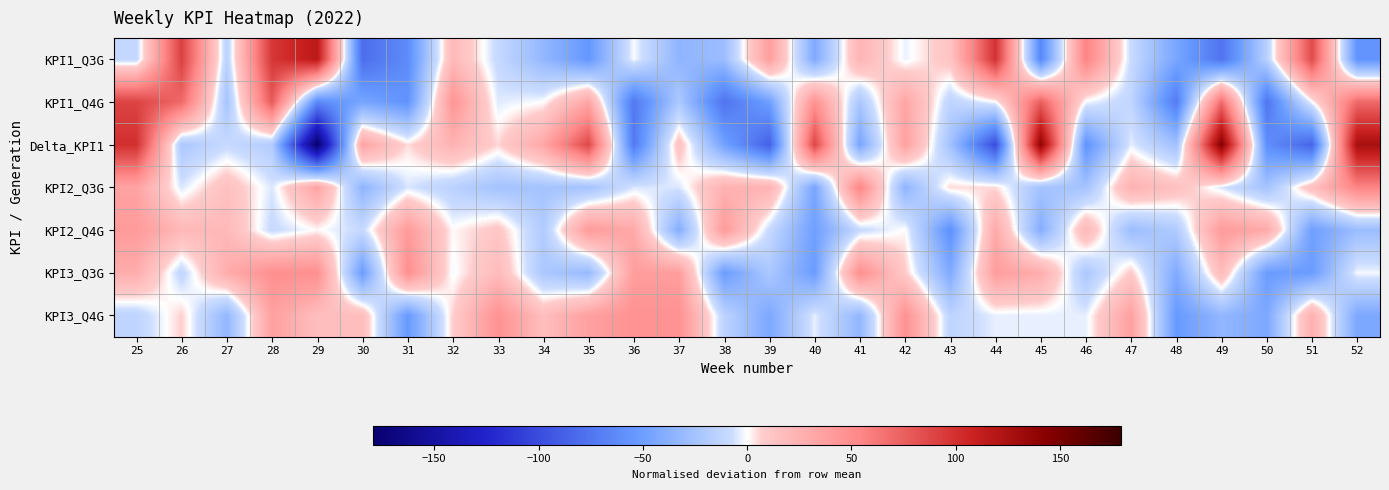

How many distinct data groups are displayed?

7